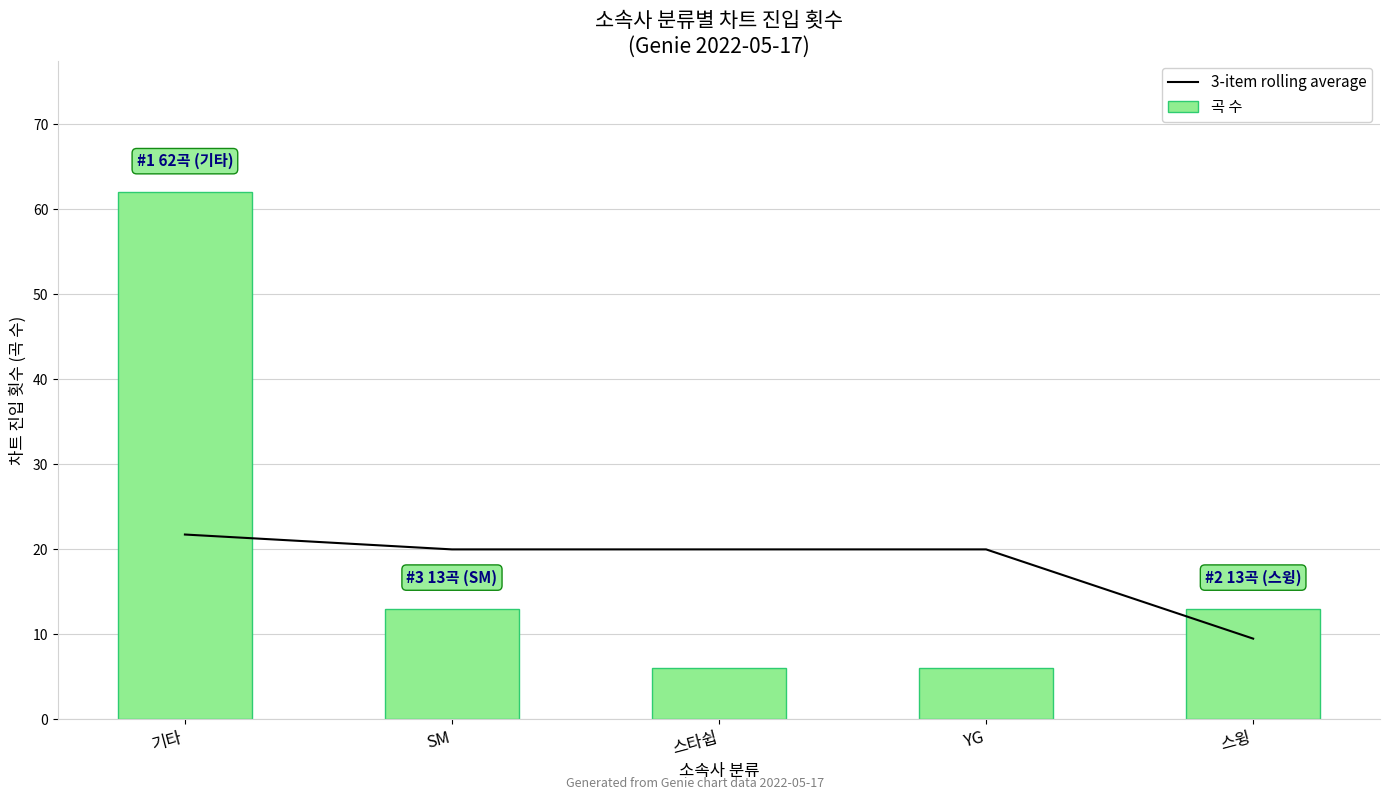

Which series changed the most between SM and YG?

곡 수